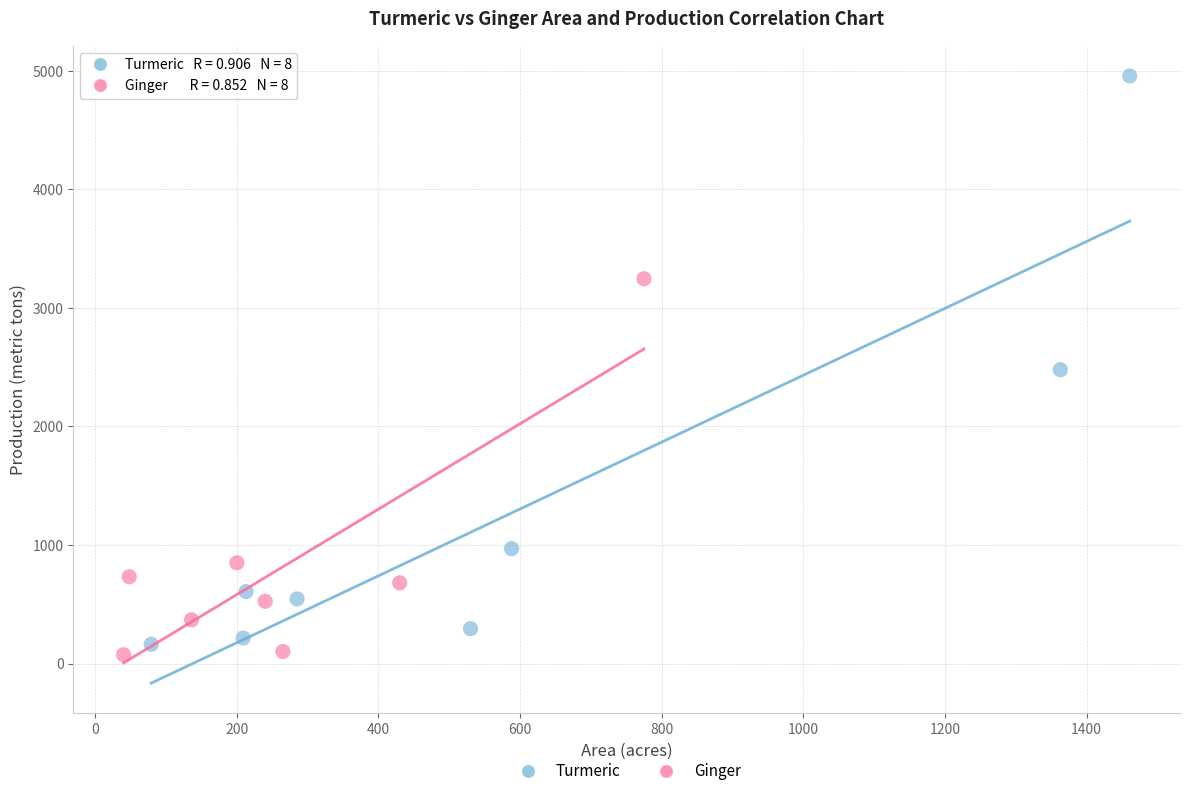

Which series reaches the maximum Y coordinate?

Turmeric